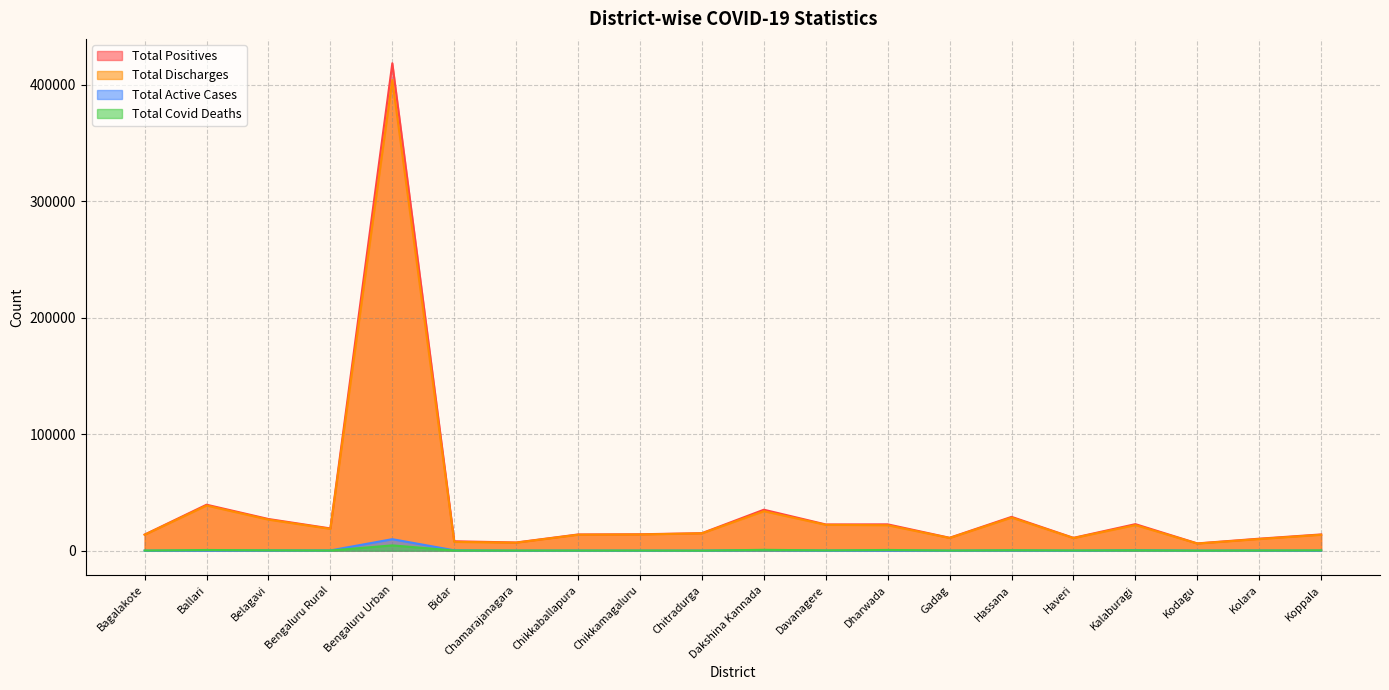

Which series has the largest total across all categories?

Total Positives